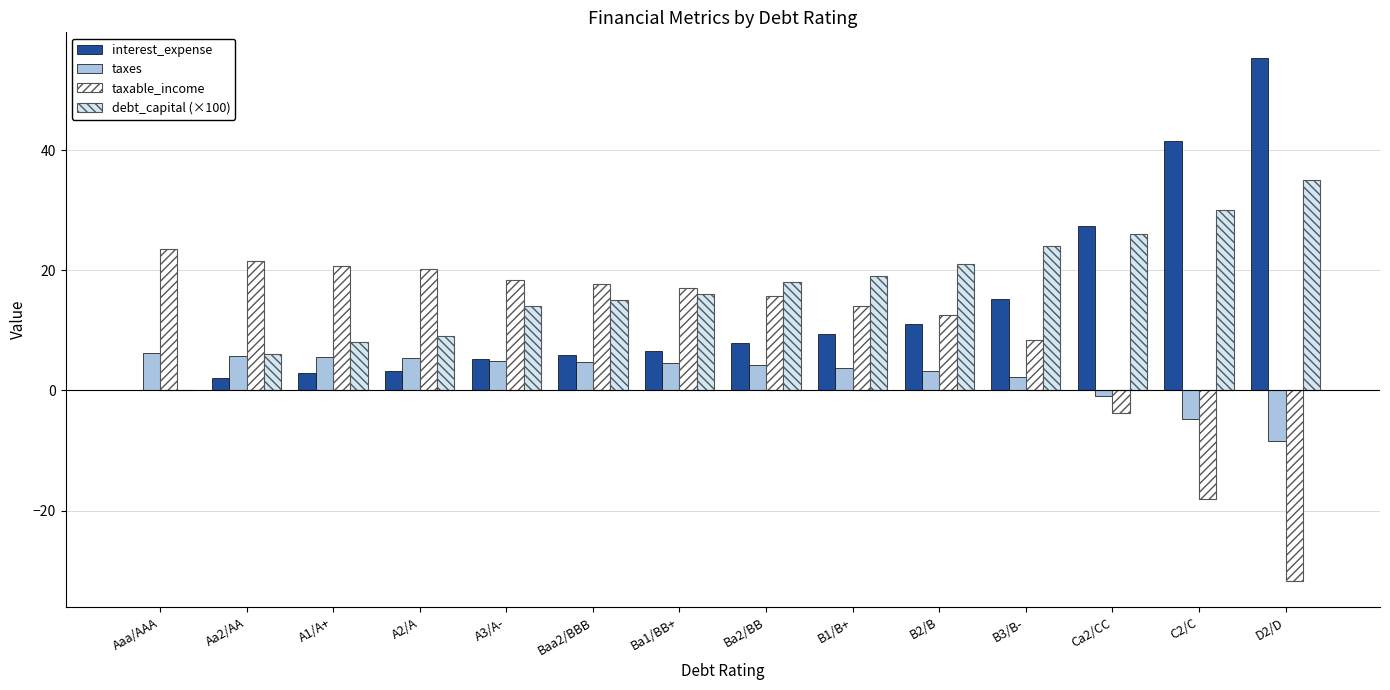

What is the sum of all taxes values?

36.2